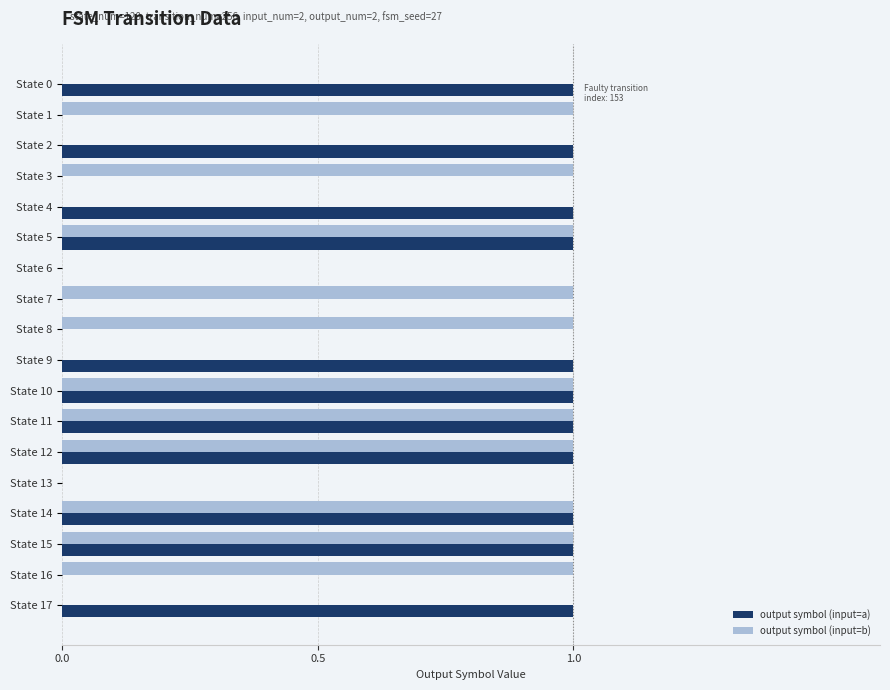

The value of output symbol (input=b) at State 4 is 1. True or false?

False